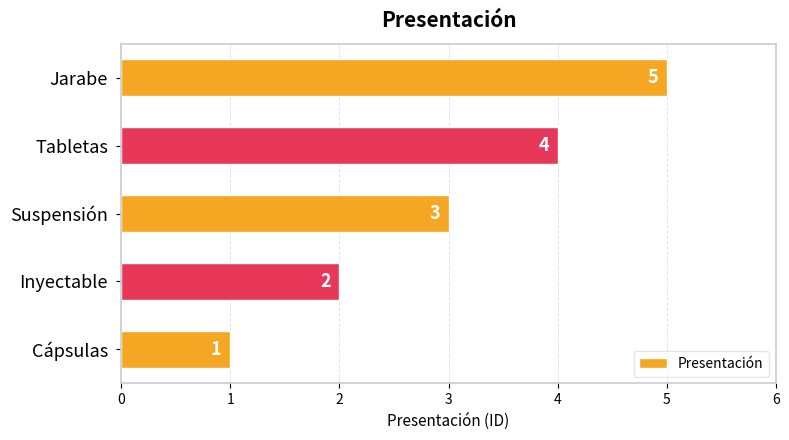

Is it true that the value at Jarabe is 5?

True